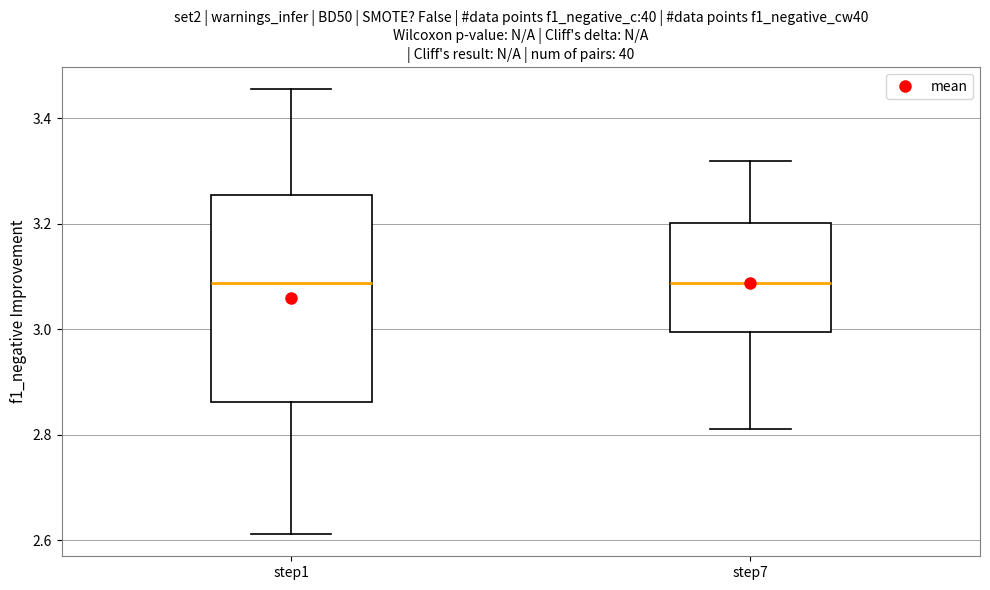

Where does the median line of the box for step7 sit on the y-axis? The values are not printed on the chart, so give them approximately, as read against the axis.

3.08